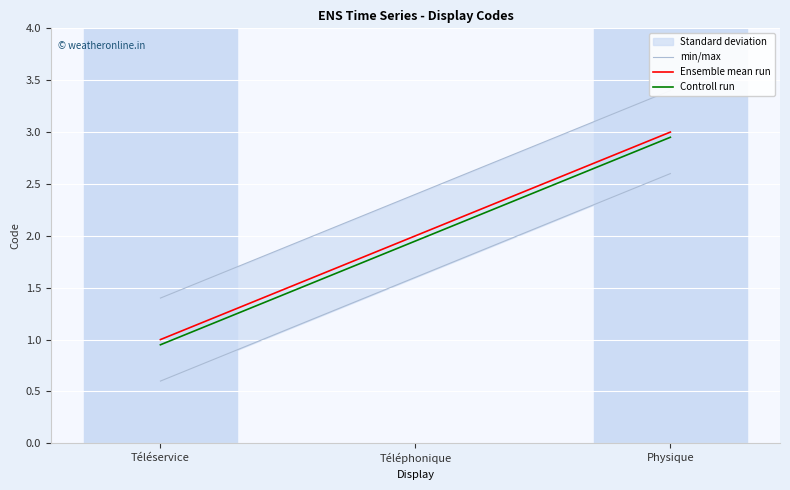

List the series in order of their peak value, highest first.

Ensemble mean run, Controll run, min/max